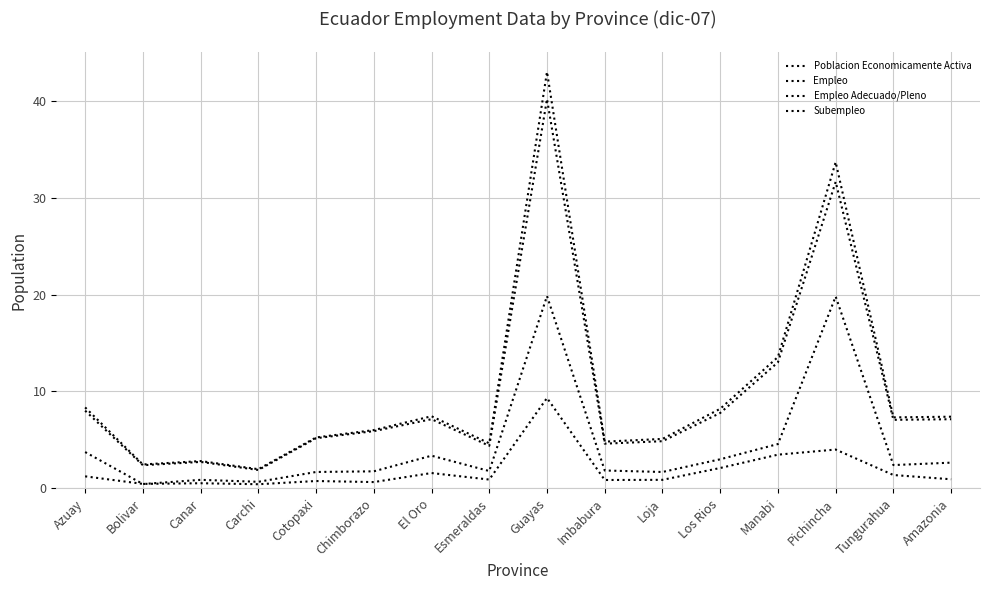

How many lines are shown in the chart?

4